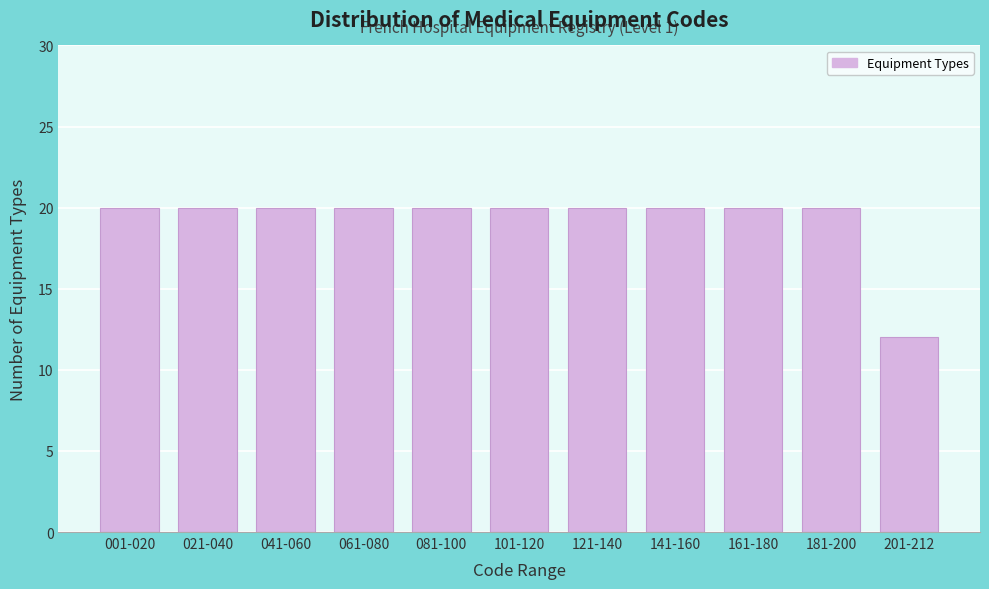

Reading right to left, list all the values displayed in this chart.

201-212=12	181-200=20	161-180=20	141-160=20	121-140=20	101-120=20	081-100=20	061-080=20	041-060=20	021-040=20	001-020=20